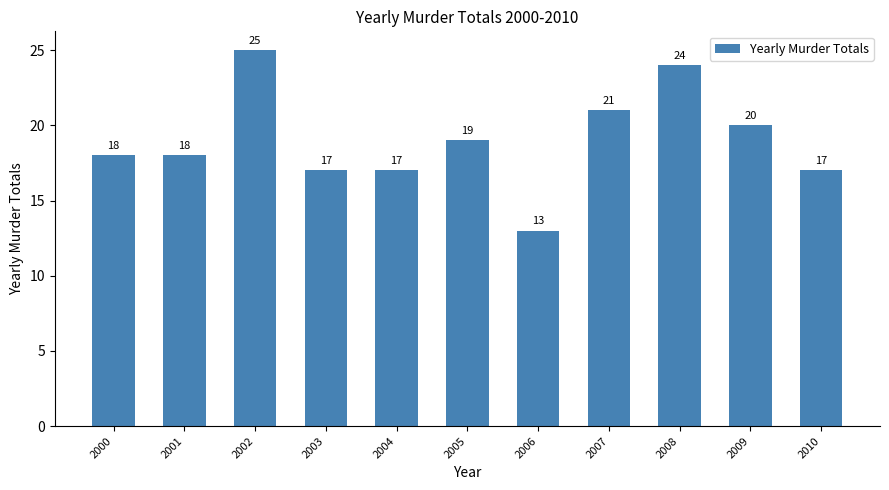

Approximately how many times larger is the value at 2001 compared to 2005?

0.9